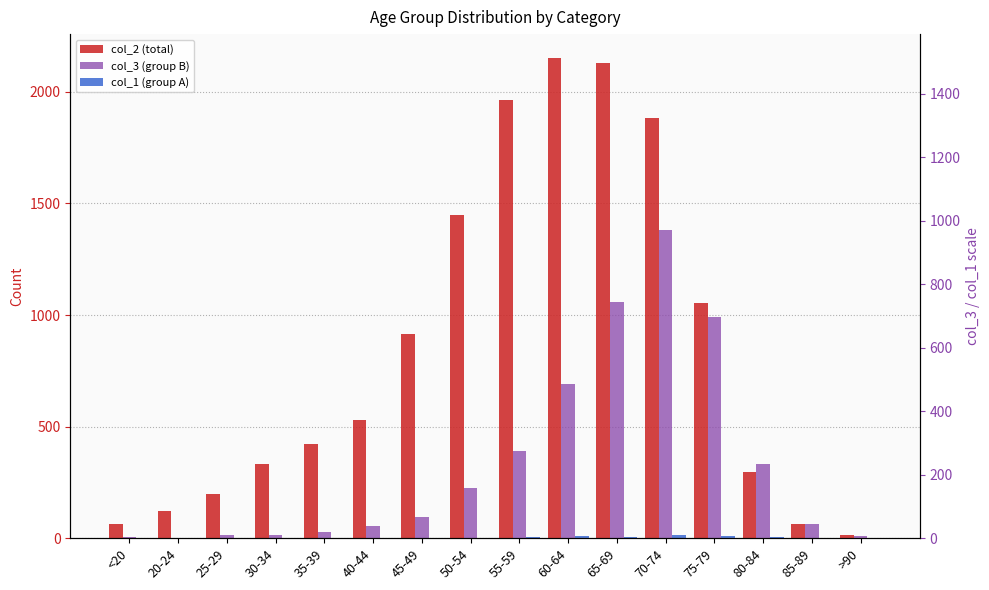

List the labels in order of col_3 (group B) value, smallest first.

20-24, <20, >90, 25-29, 30-34, 35-39, 40-44, 85-89, 45-49, 50-54, 80-84, 55-59, 60-64, 75-79, 65-69, 70-74